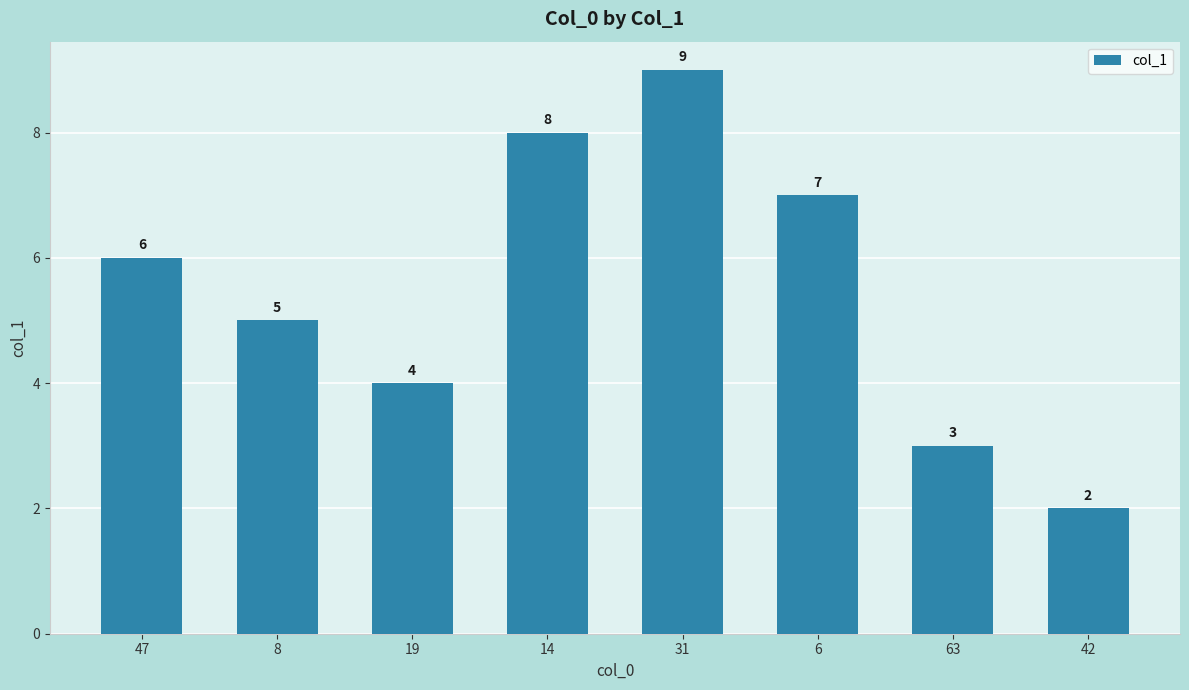

What is the average value?

6